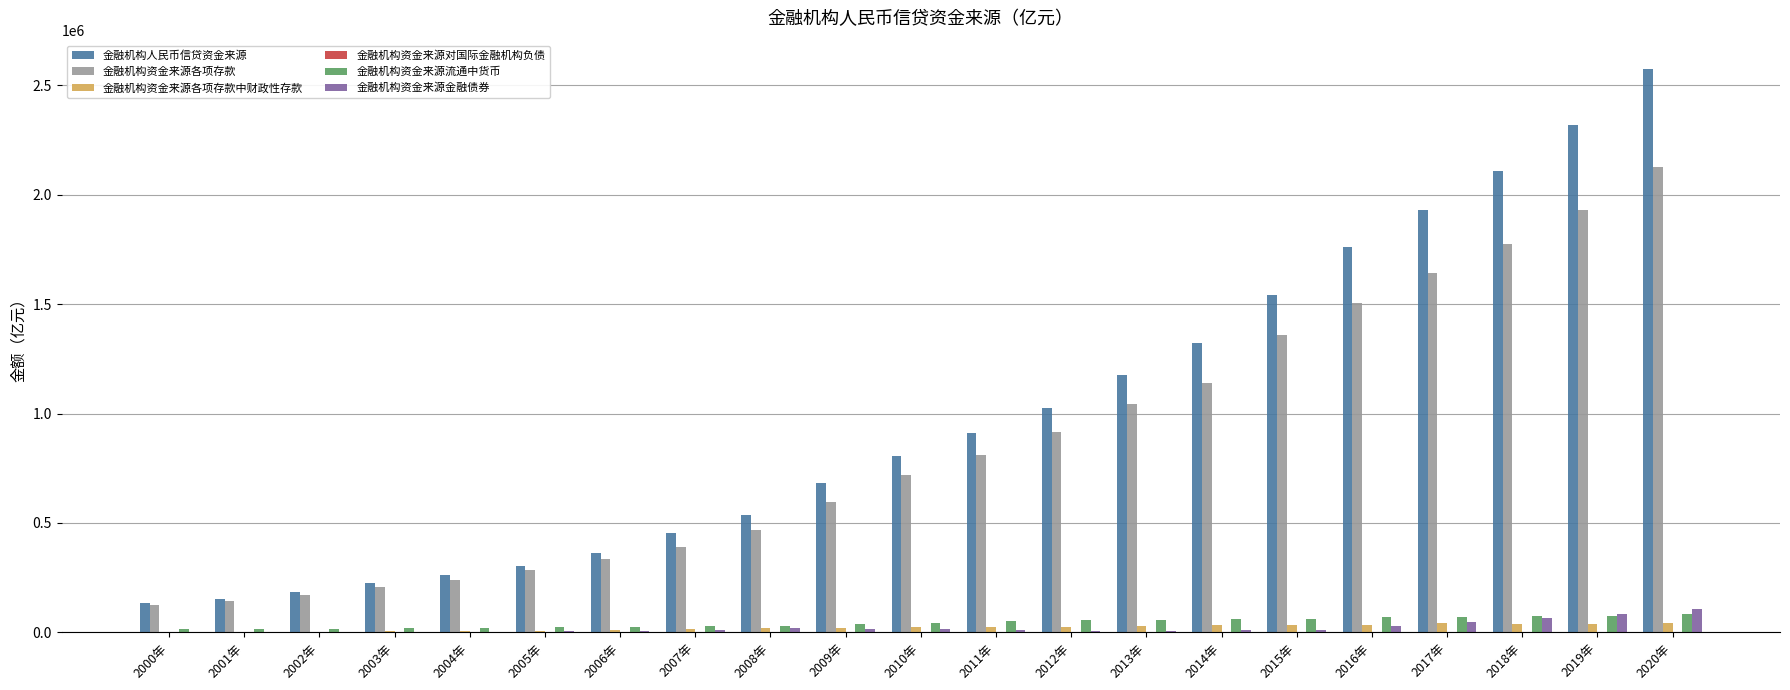

Which category has the highest value across all series?

2020年